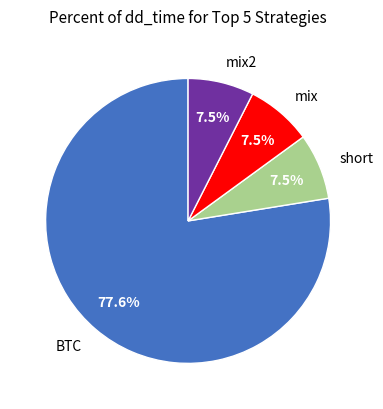

To the nearest percent, what is the average slice percentage?

25%